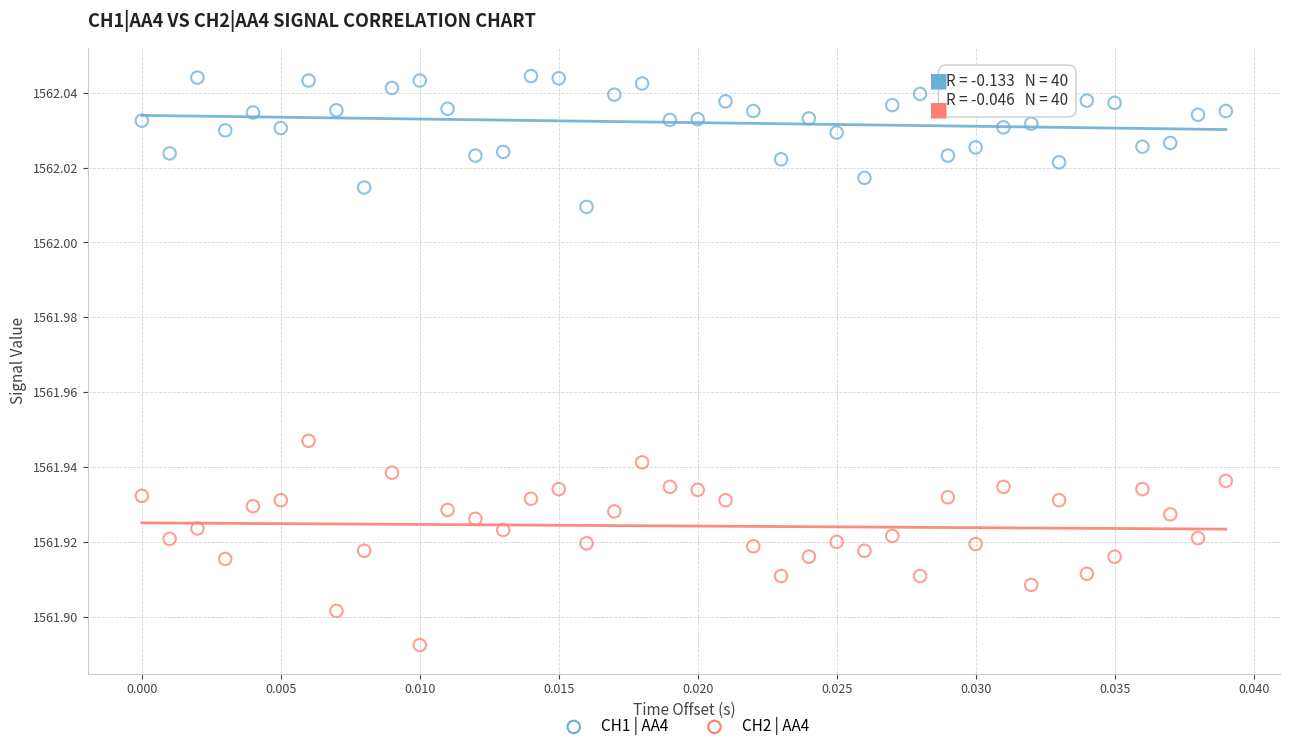

Which series has the widest spread of Y values?

CH2 | AA4